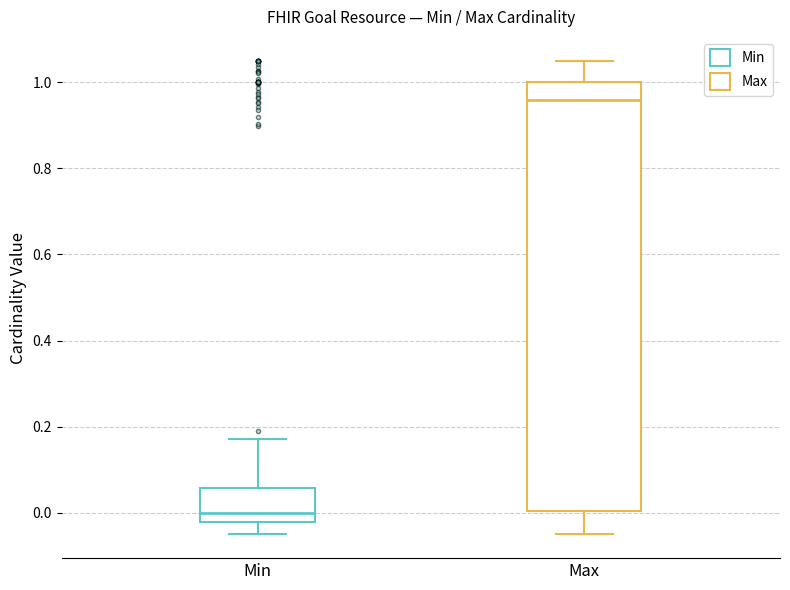

Reading left to right, transcribe this box plot: for each box, give where its median line is, the range the box spans, and where its two whiskers end, as read against the y-axis. The values are not printed on the chart, so give them approximately, as read against the axis.

Min: median 0.00, box -0.02 to 0.06, whiskers -0.04 to 0.18
Max: median 0.96, box 0.00 to 1.00, whiskers -0.04 to 1.06